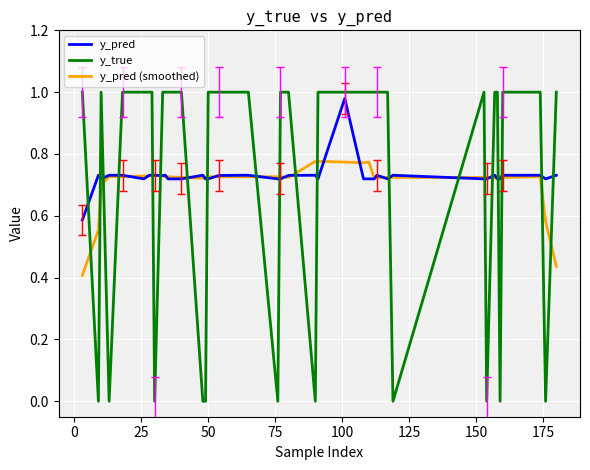

True or false: y_true and y_pred intersect in this chart.

True